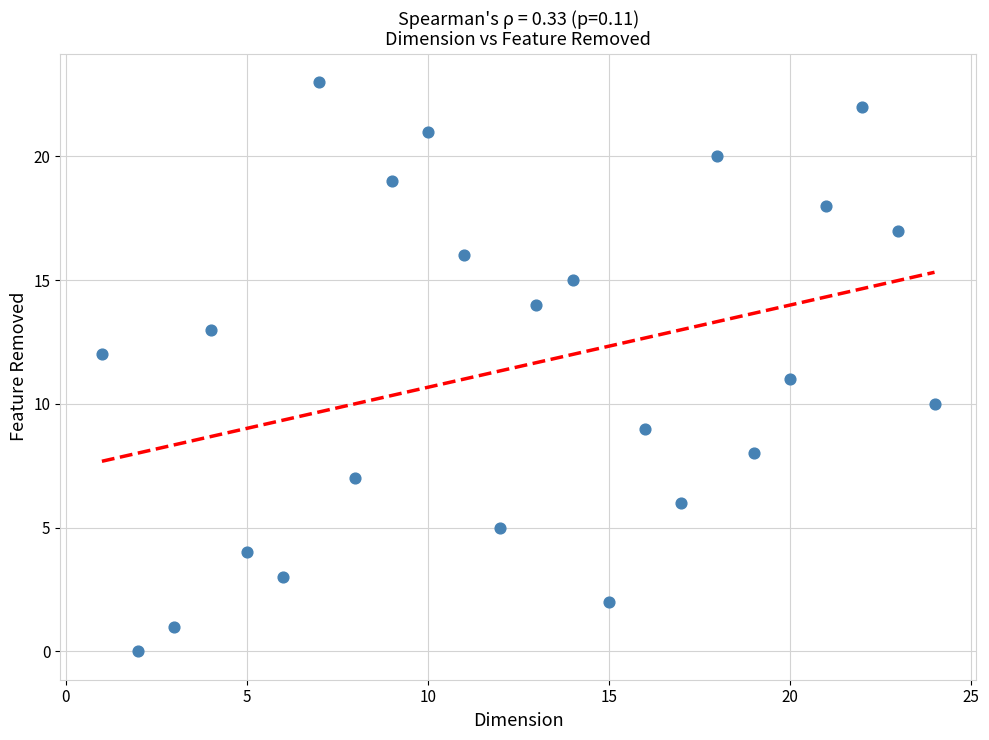

What is the range of Y values (max minus min)?

23